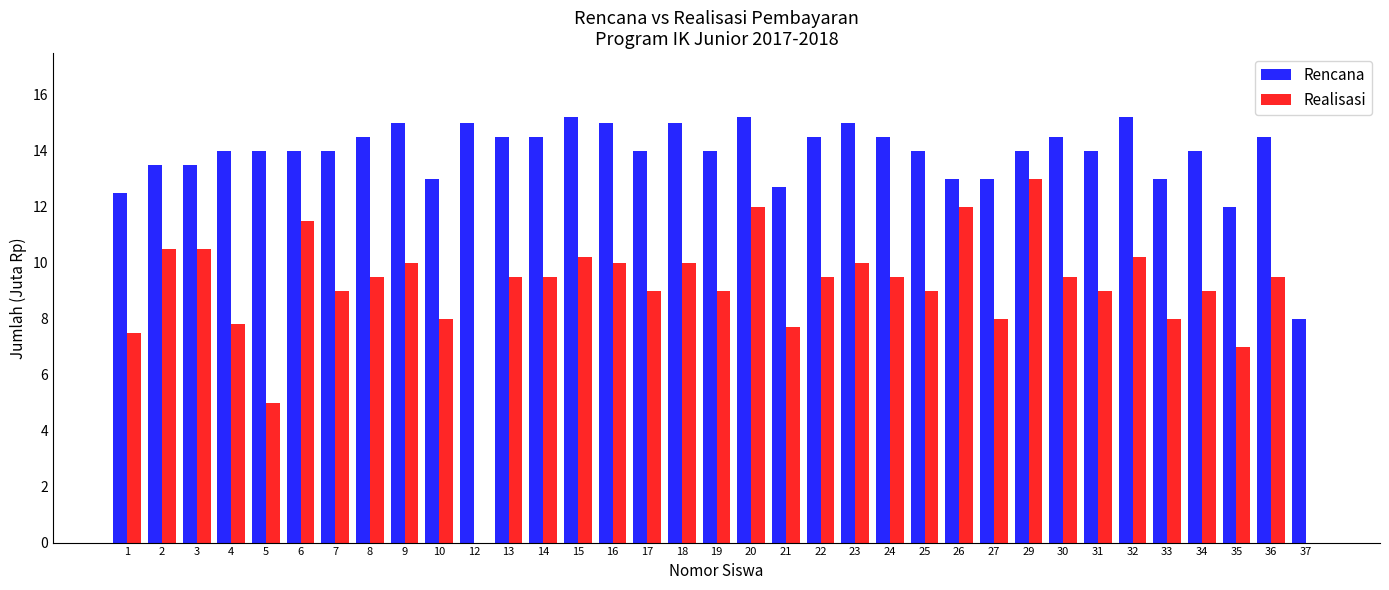

Is the value of Rencana at 5 greater than the value of Realisasi at 25?

Yes